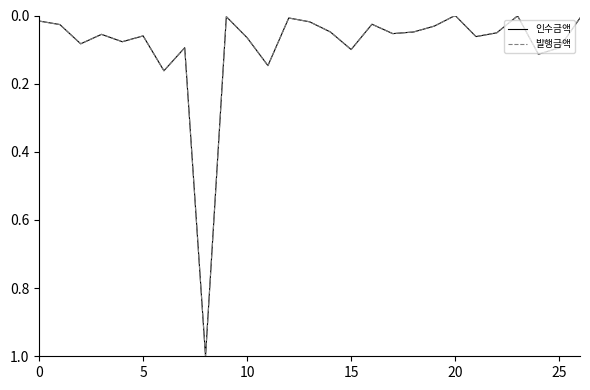

What is the average value of the 발행금액 series?

0.1